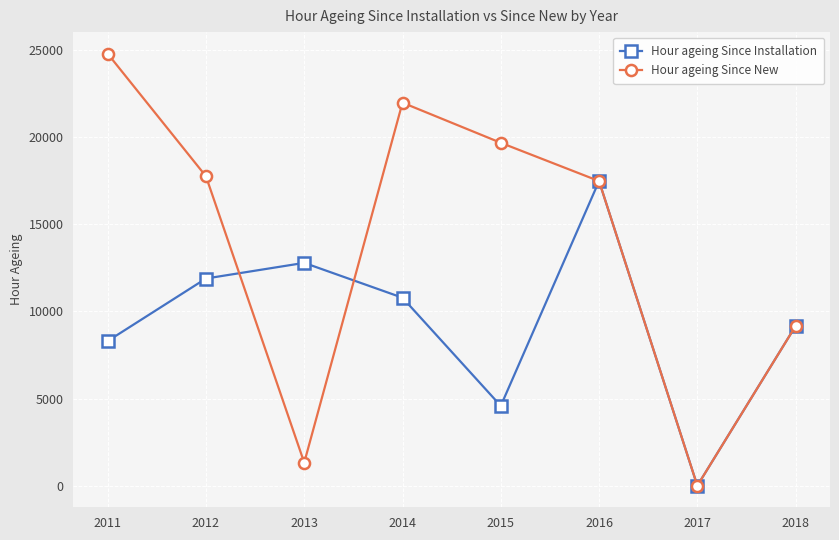

Is this an area chart (filled region under the line)?

No